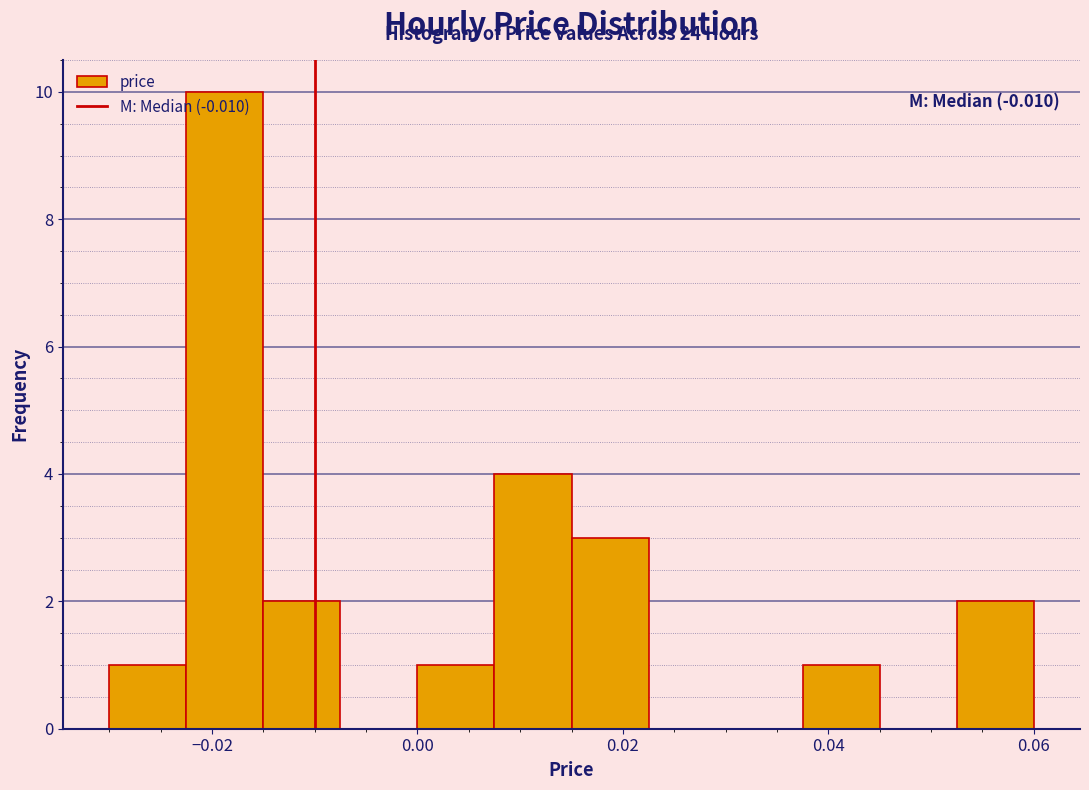

Around what value on the x-axis is the tallest bar? Give the approximate position of its centre, as read against the axis.

-0.018